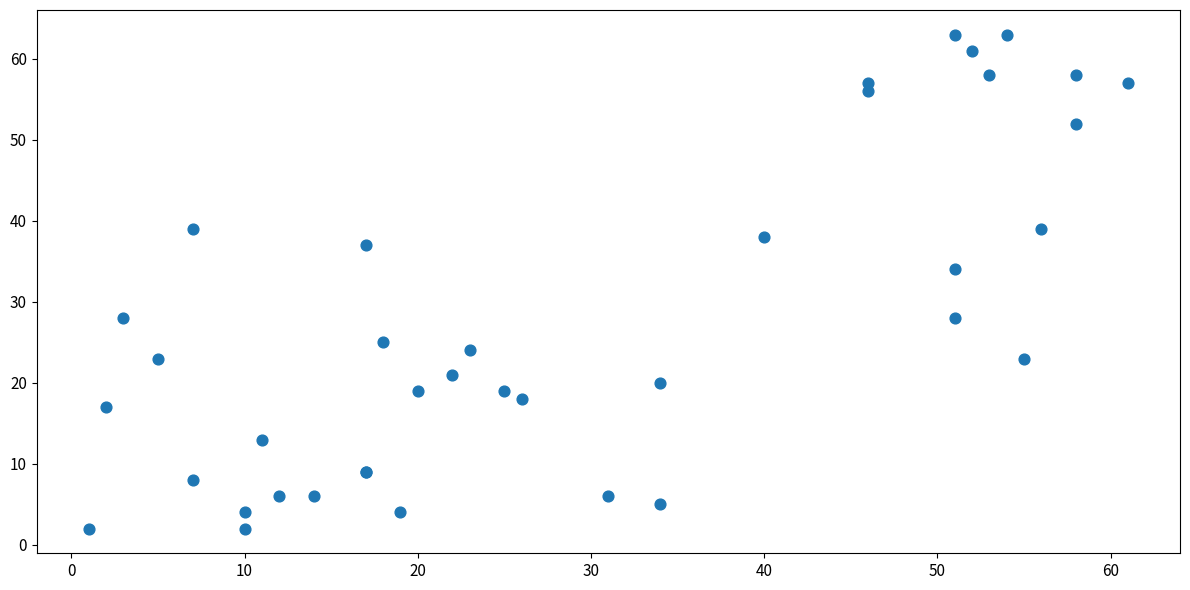

What Y value in the scatter plot is closest to 32?

34